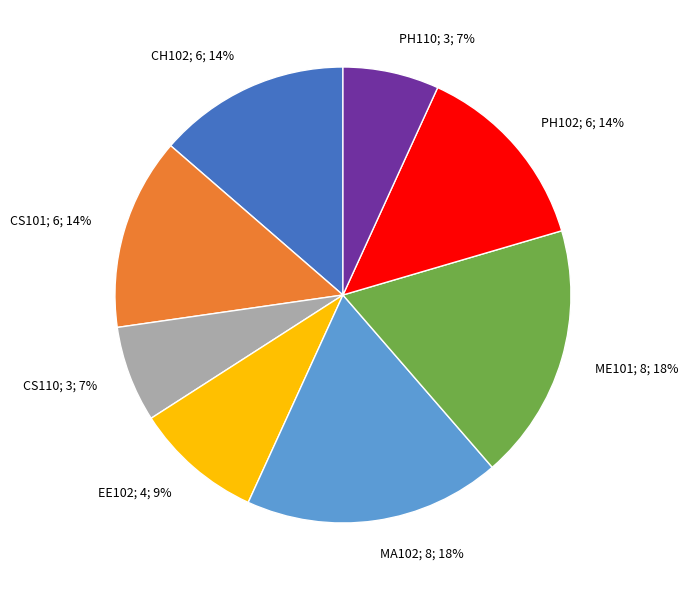

Is it true that EE102 is 9% of the pie?

True